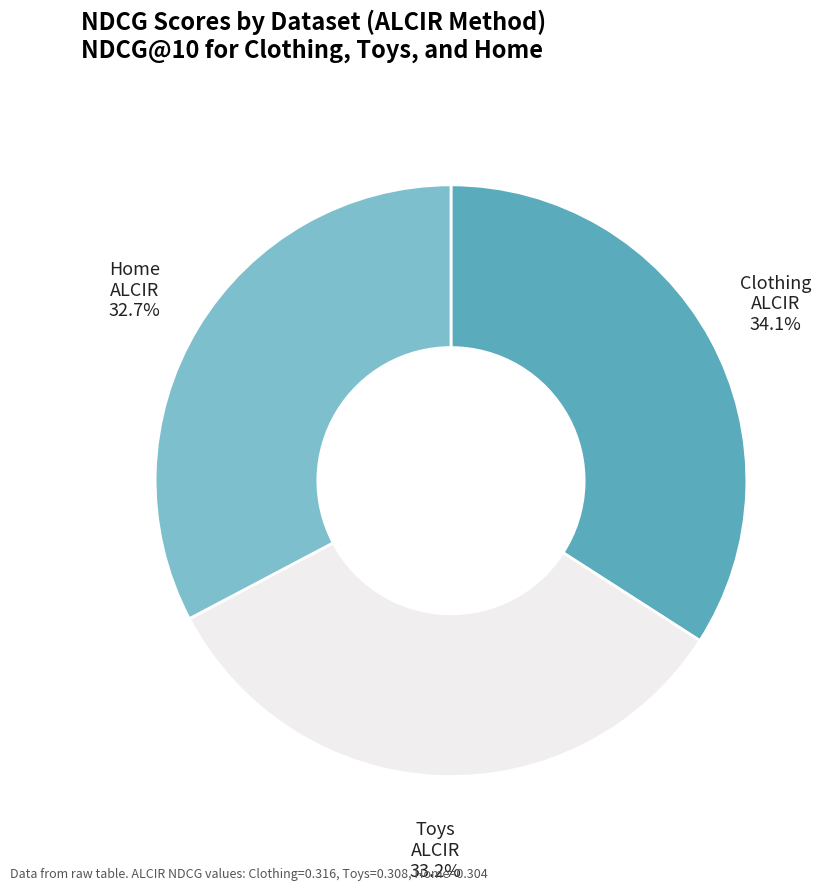

Does any single category account for the majority?

No